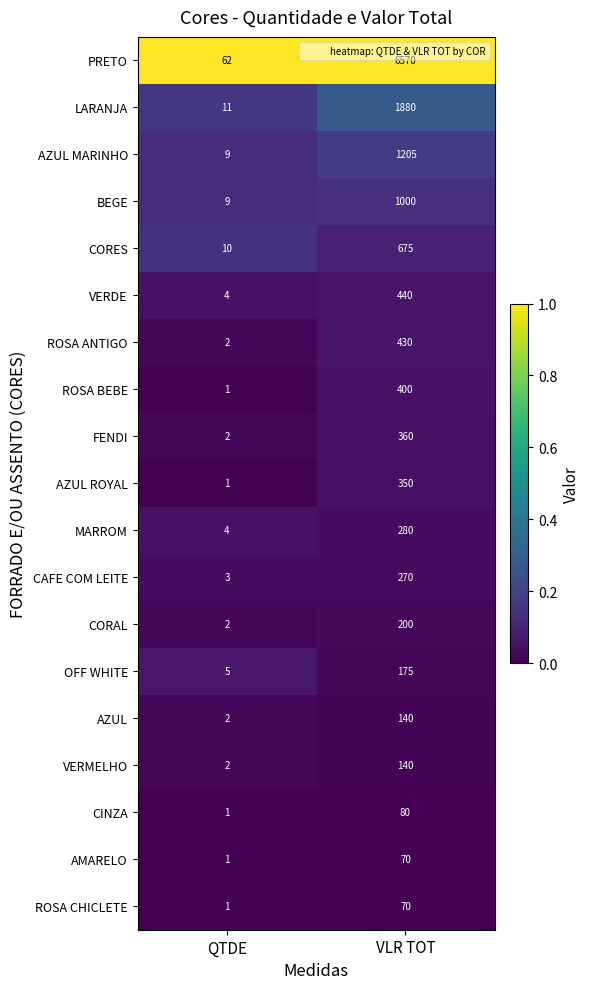

What value does the FENDI series have at VLR TOT?

360